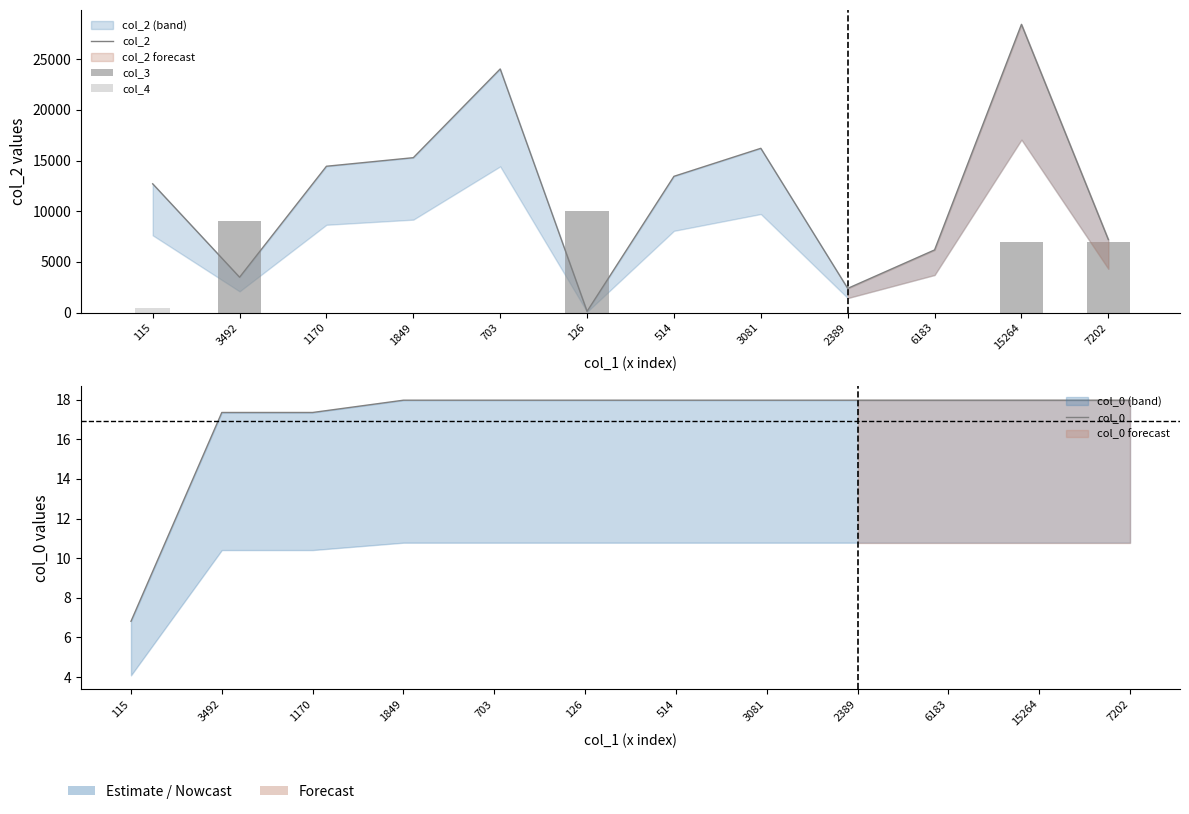

How many categories are shown in the chart?

12